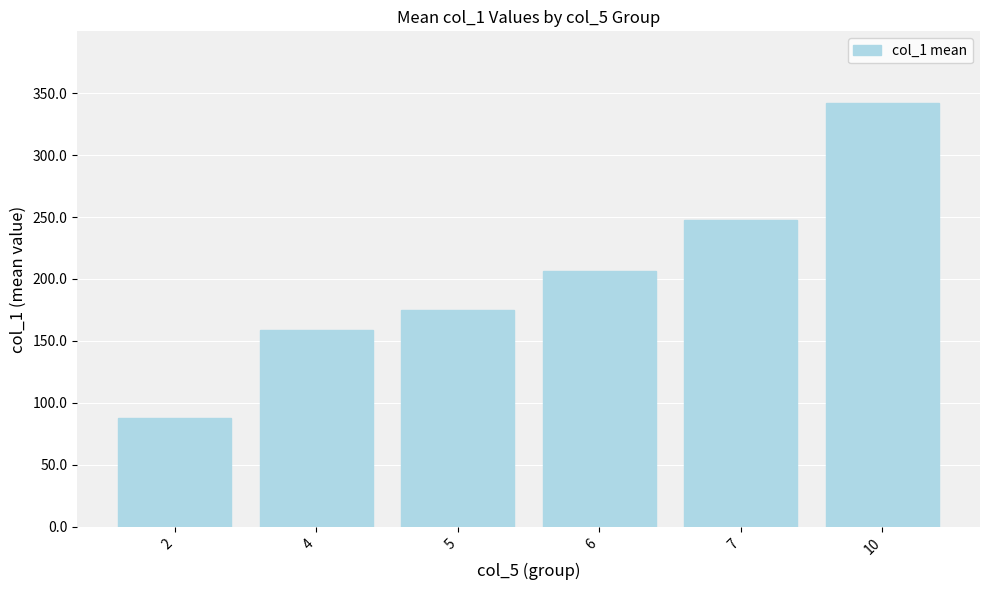

Rank the categories by value from highest to lowest.

10, 7, 6, 5, 4, 2